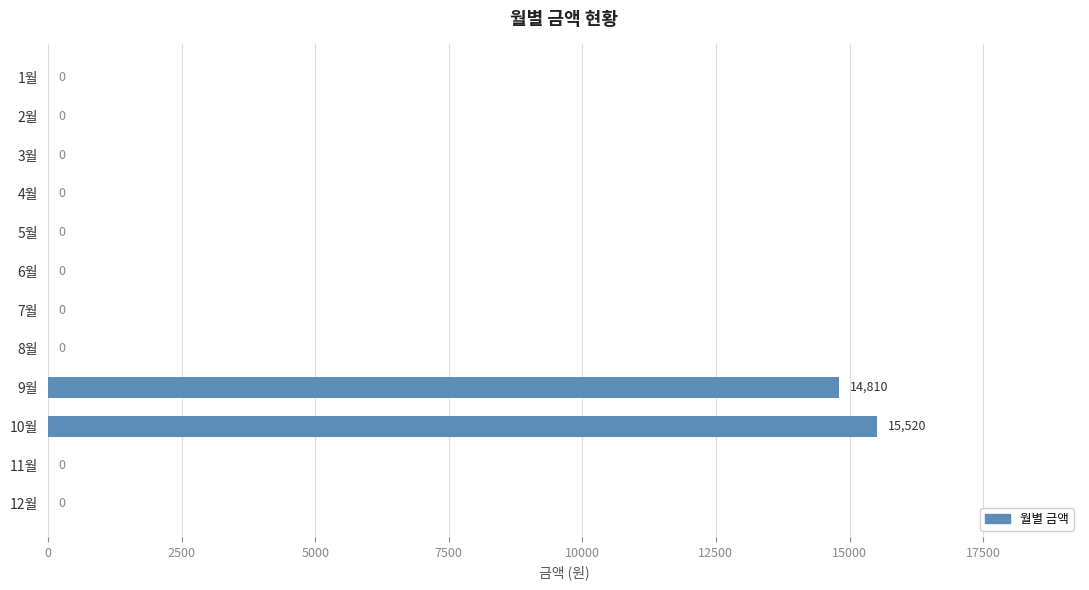

What is the change in value from 5월 to 10월?

+15520